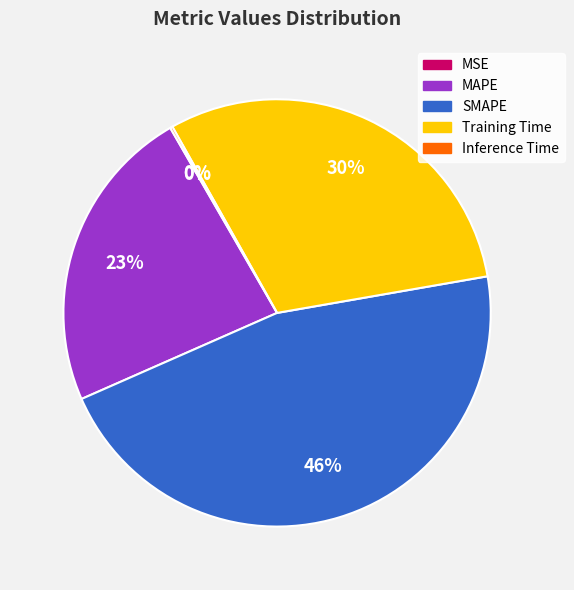

The SMAPE slice represents 46% of the pie. True or false?

True